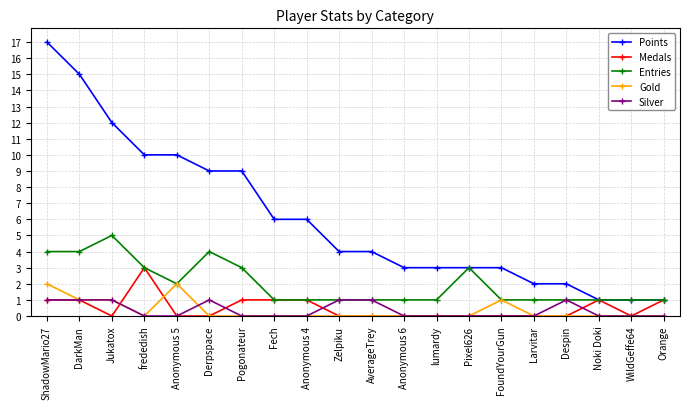

What is the difference between the maximum and minimum values in the Medals series?

3